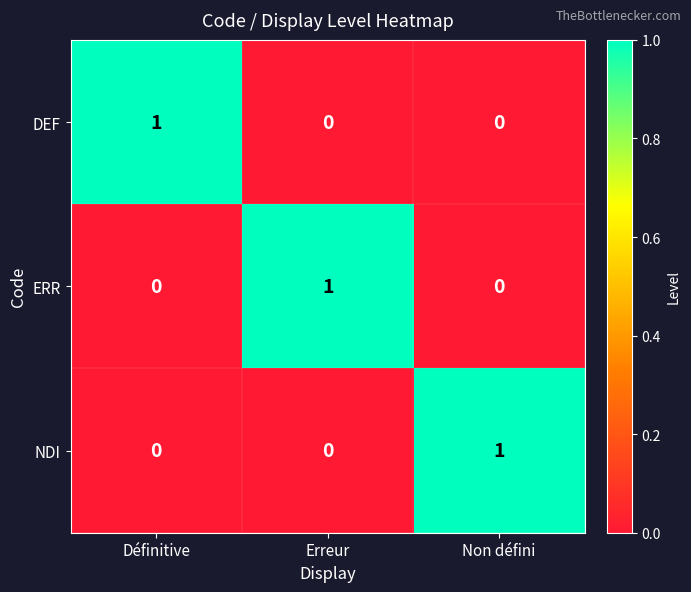

True or false: DEF has a value of 0 at Non défini.

True